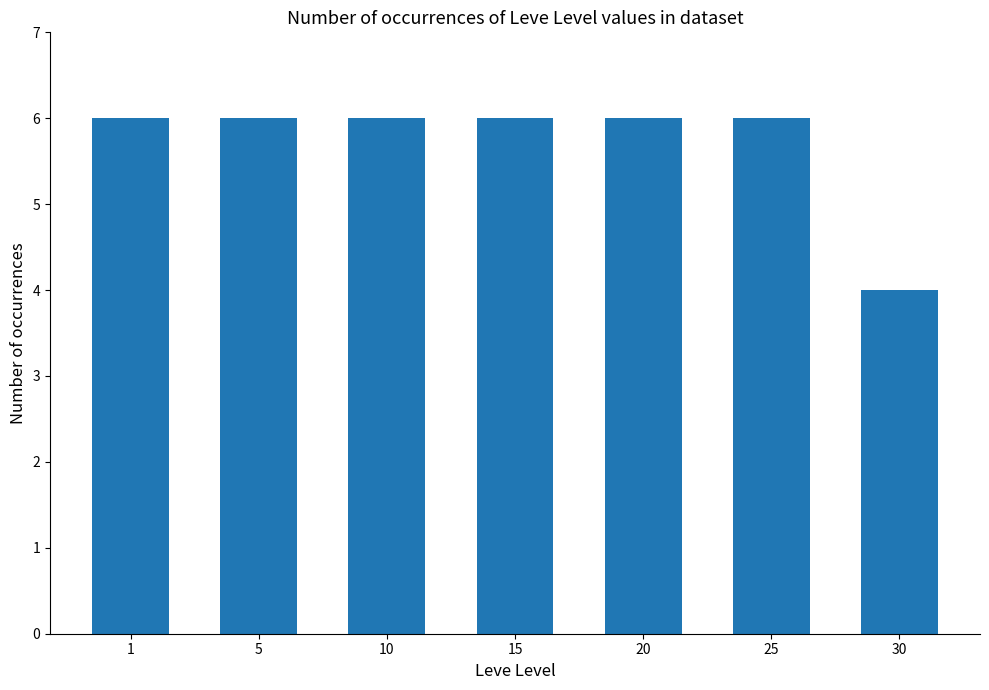

Which label corresponds to the smallest value in the chart?

30